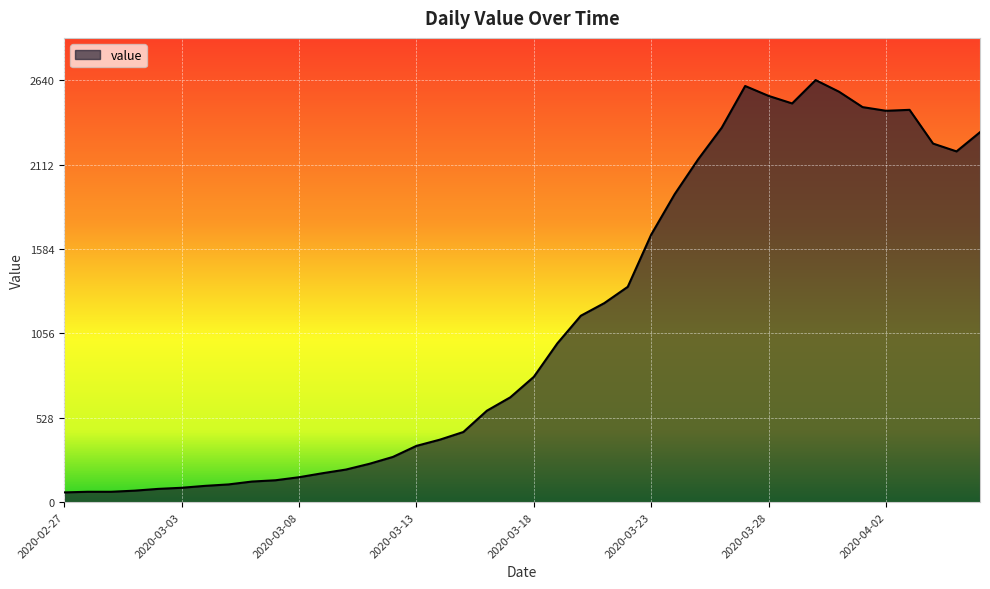

What is the difference between the maximum and minimum values?

2579